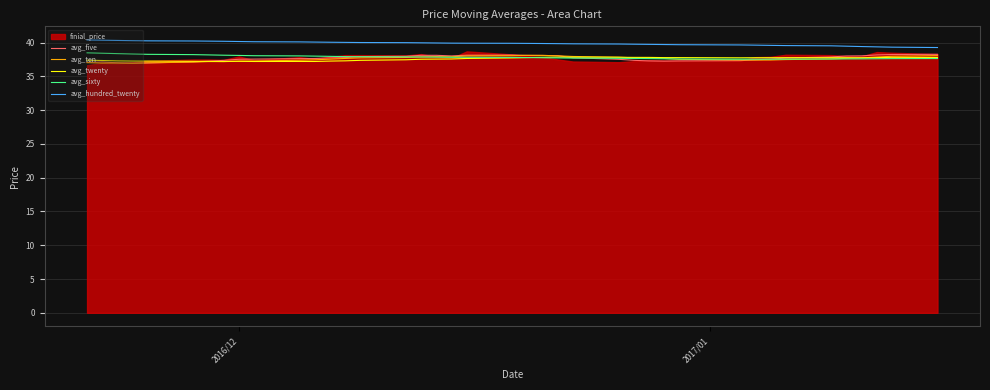

What is the lowest value of the avg_ten series?

36.9